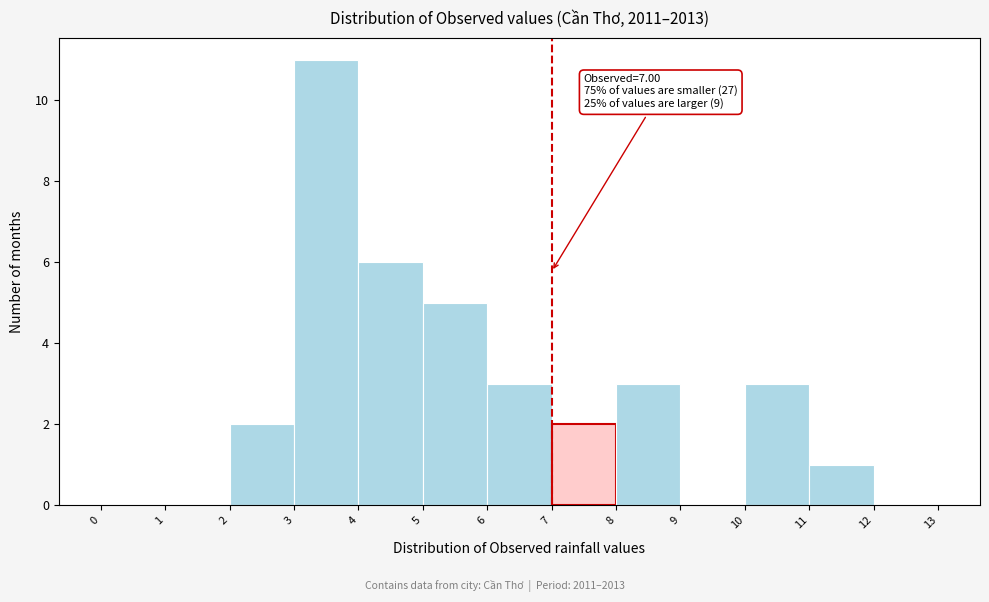

Which range on the x-axis has the tallest bar?

3 to 4